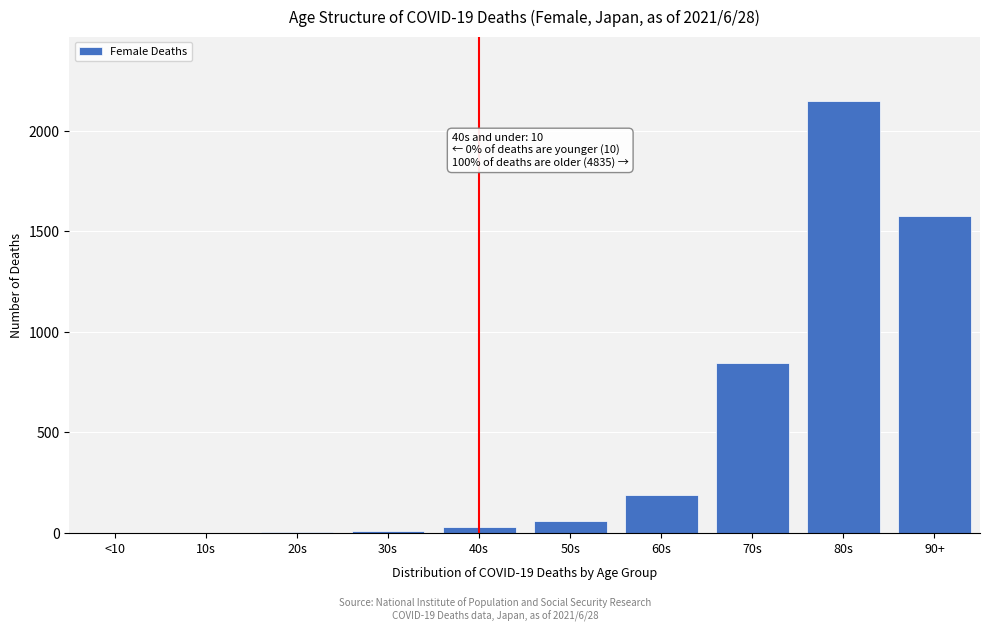

Is it true that the value at 10s is 904?

False